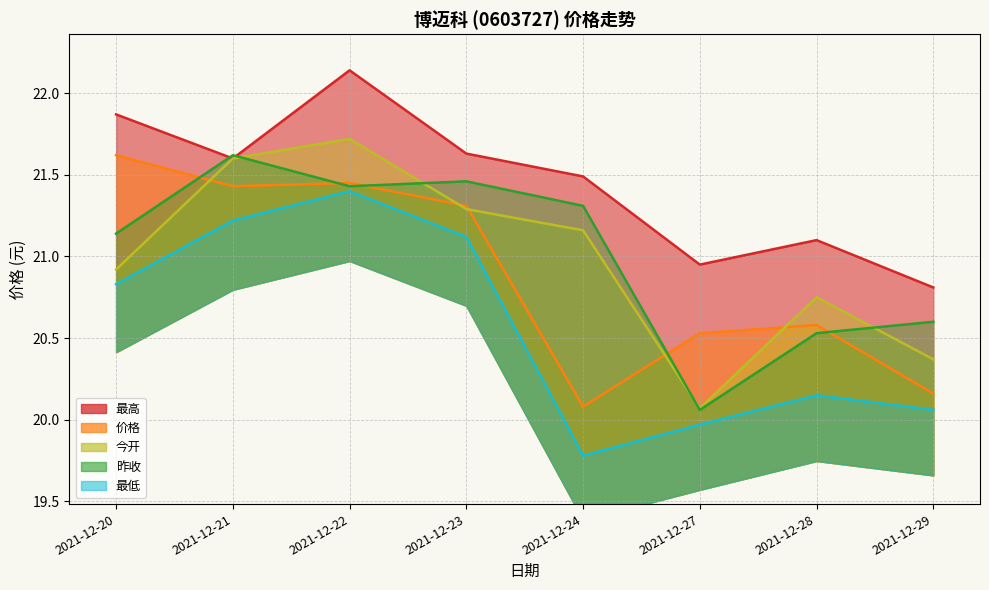

What is the difference between the 今开 values at 2021-12-24 and 2021-12-28?

0.4